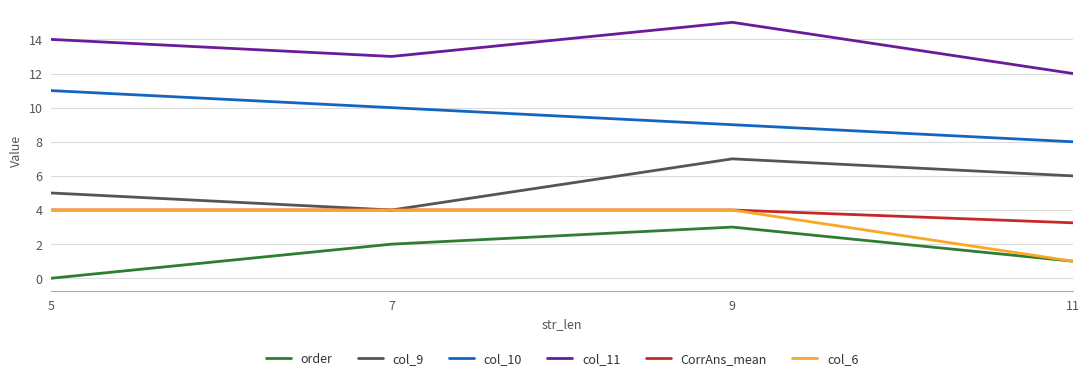

What is the difference between the highest and lowest values at 5?

14.0